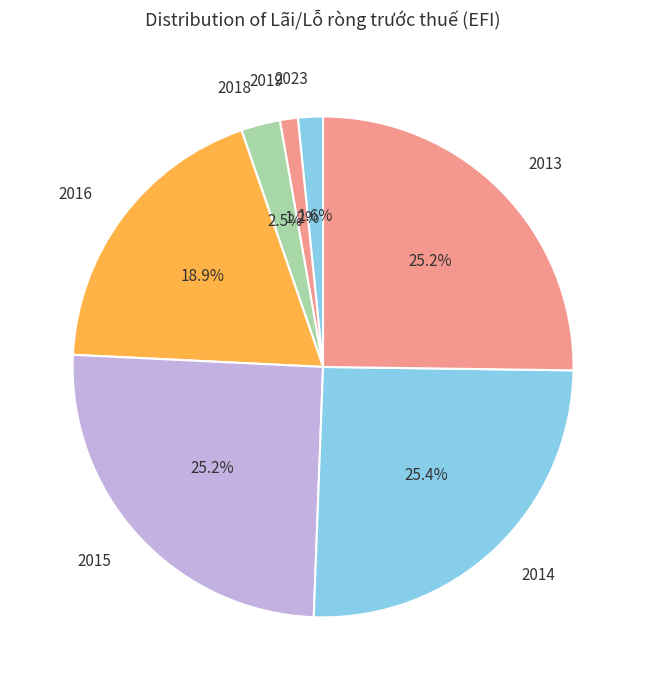

Between 2016 and 2015, which is larger?

2015